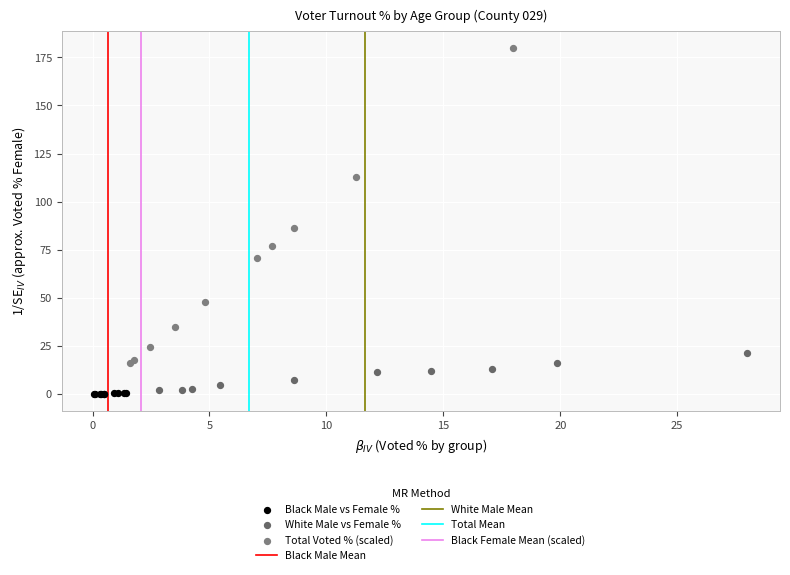

Which series contains the highest Y value?

Total Voted % (scaled)